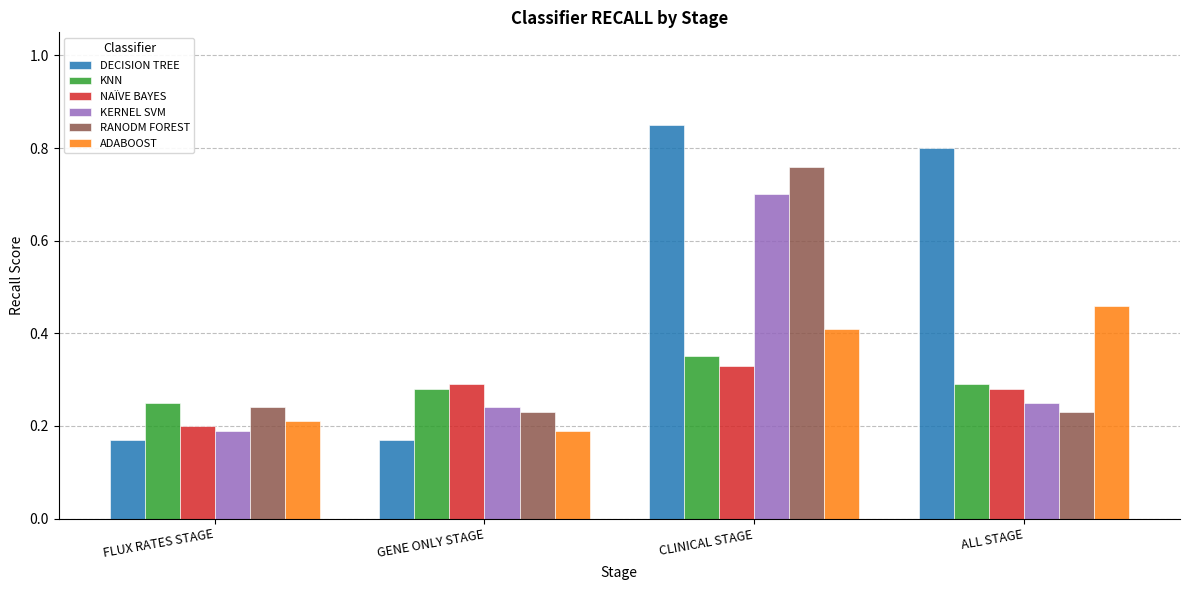

What is the difference between the NAÏVE BAYES values at FLUX RATES STAGE and GENE ONLY STAGE?

0.1